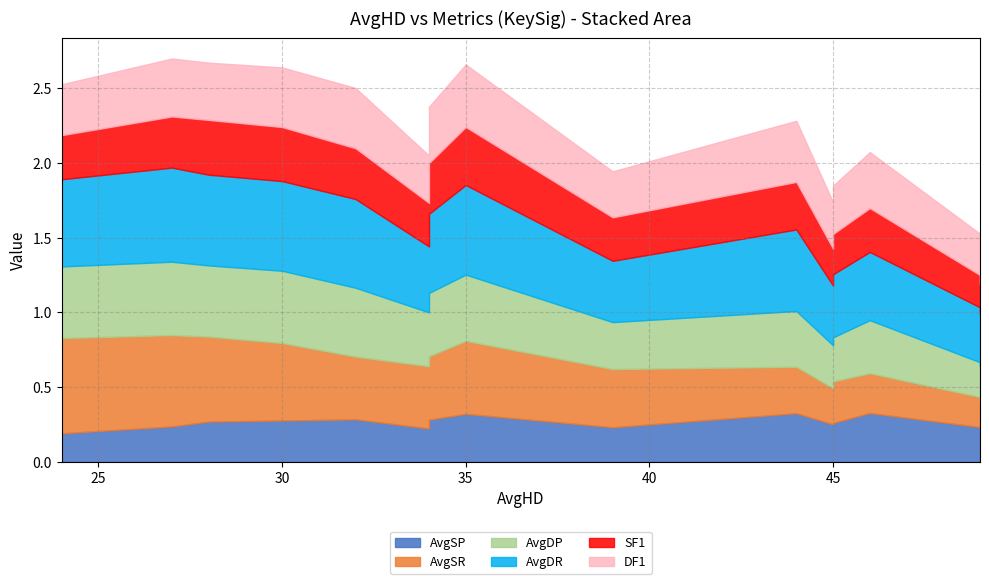

Which series has the largest total across all categories?

AvgDR